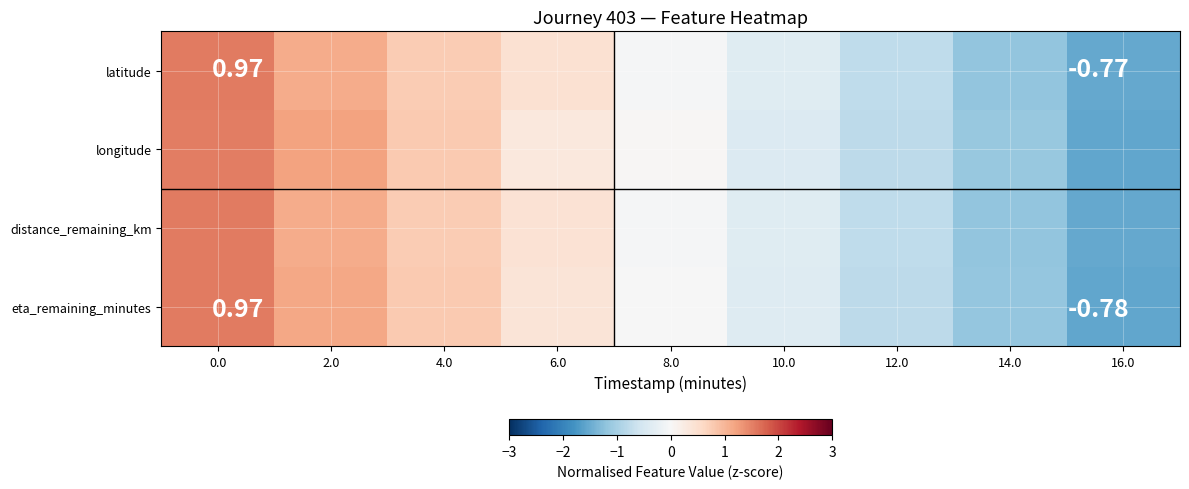

Which category has the lowest value across all series?

16.0